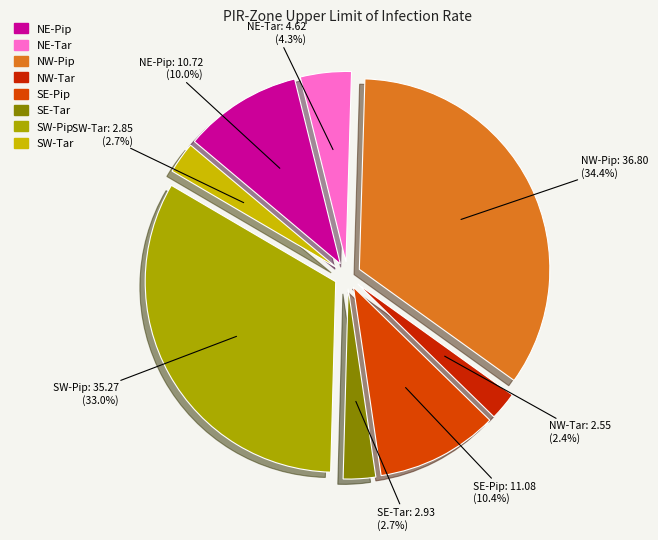

To the nearest percent, what portion does NW-Pip represent?

34%